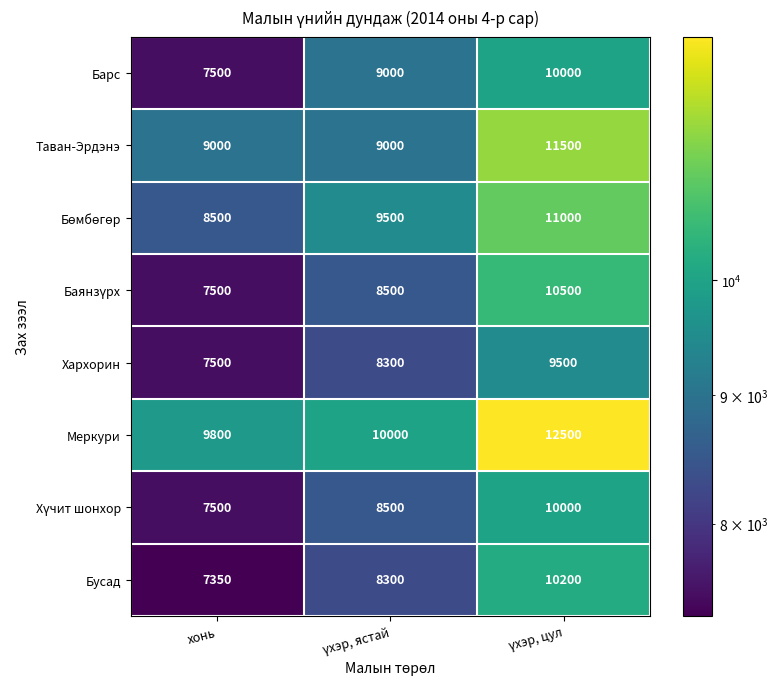

Which label corresponds to the smallest value in the chart?

хонь